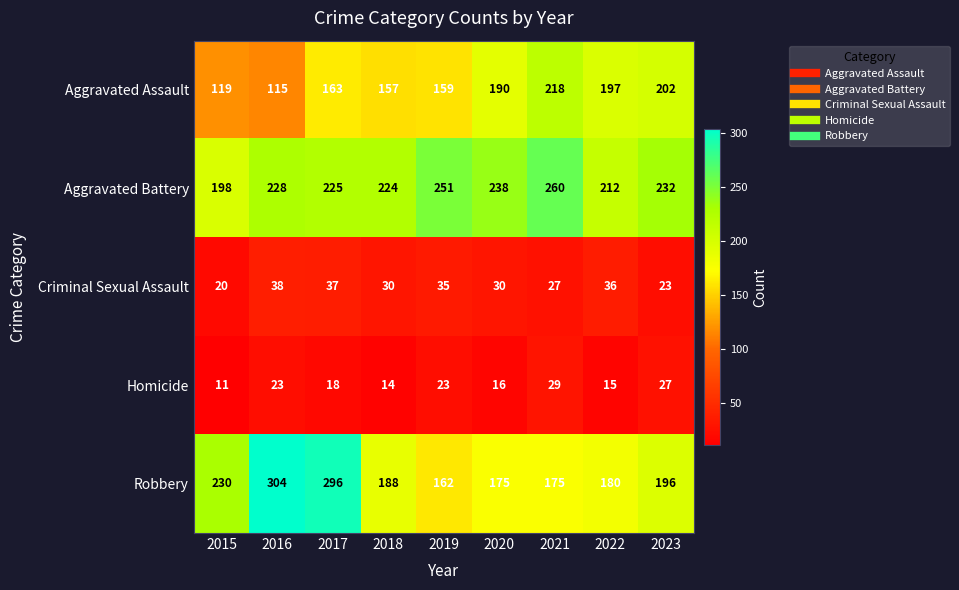

True or false: Criminal Sexual Assault has a value of 30 at 2018.

True